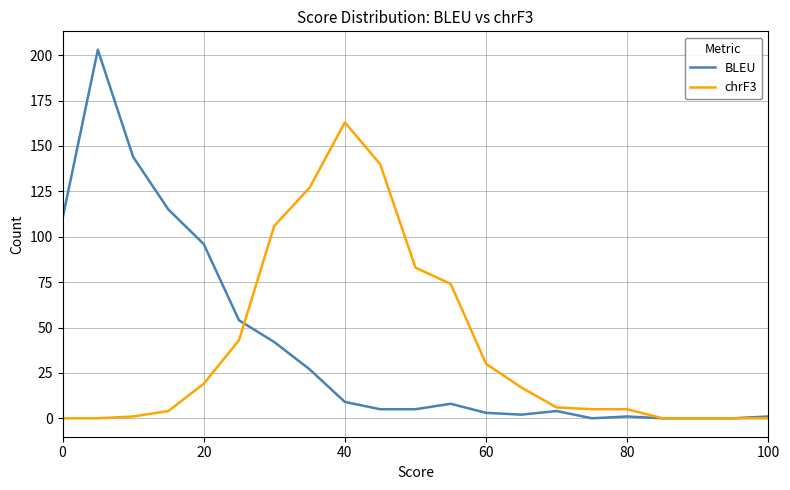

What is the maximum value shown in the chart?

203